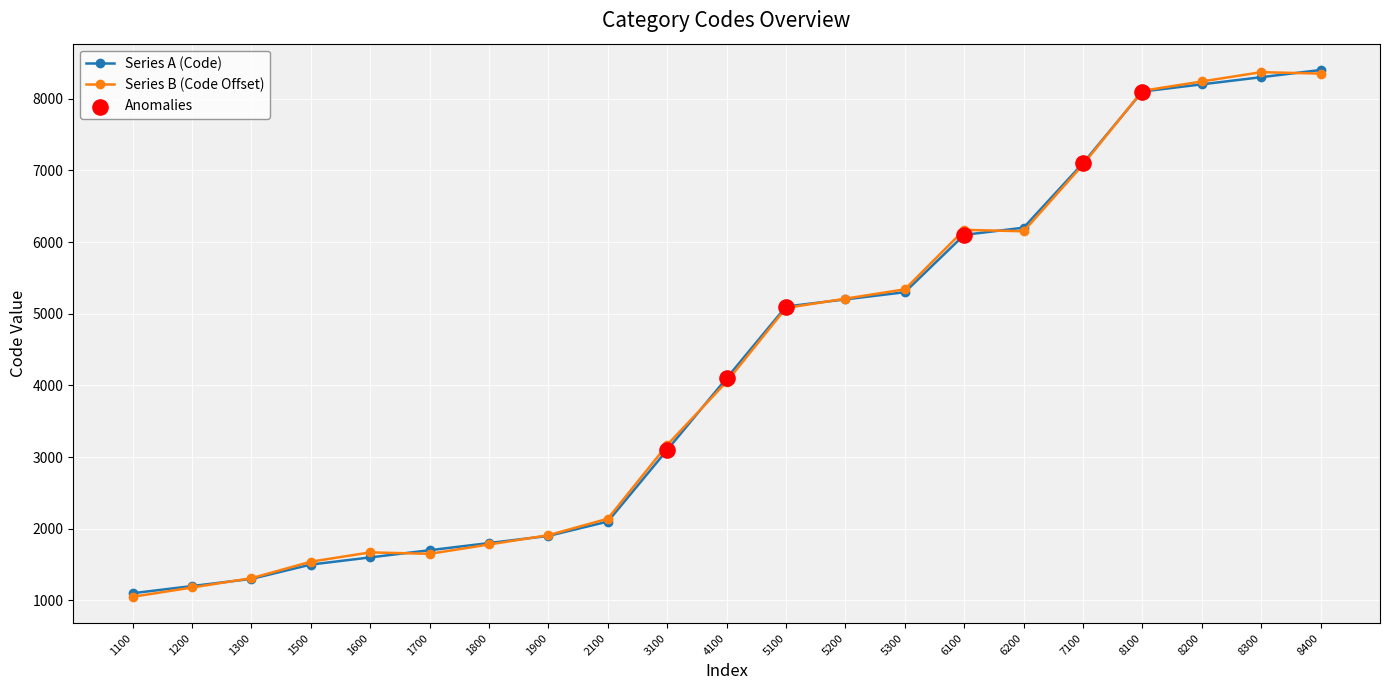

Which series changed the most between 2100 and 5200?

Series A (Code)